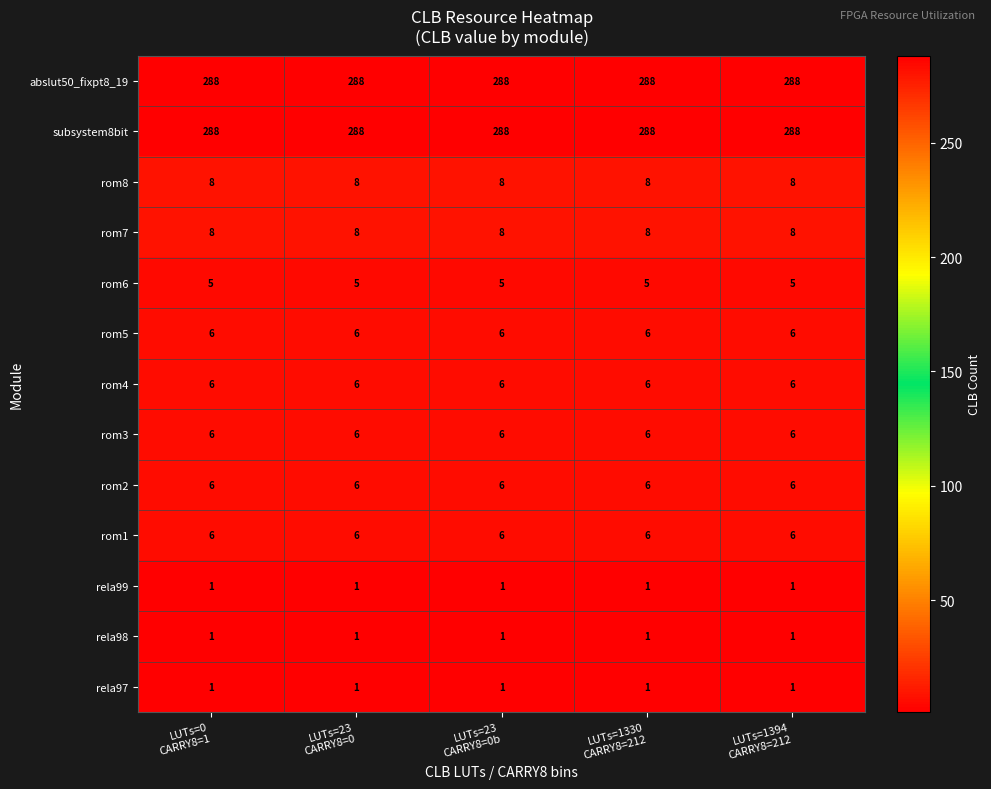

What is the greatest value displayed?

288